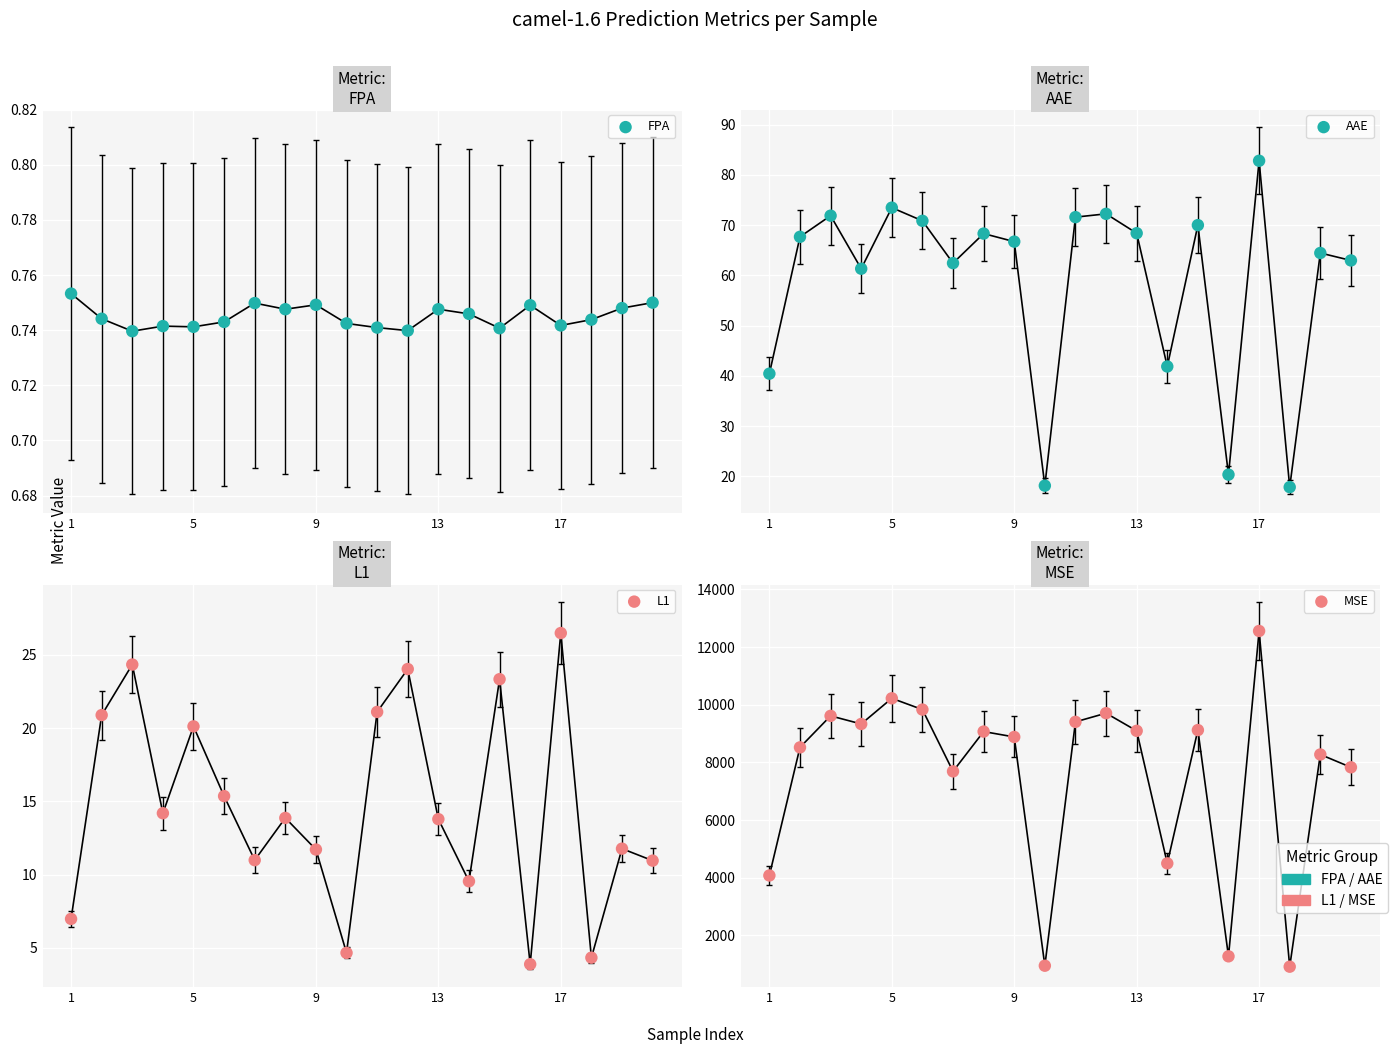

Is the value of AAE at 7 greater than the value of MSE at 9?

No